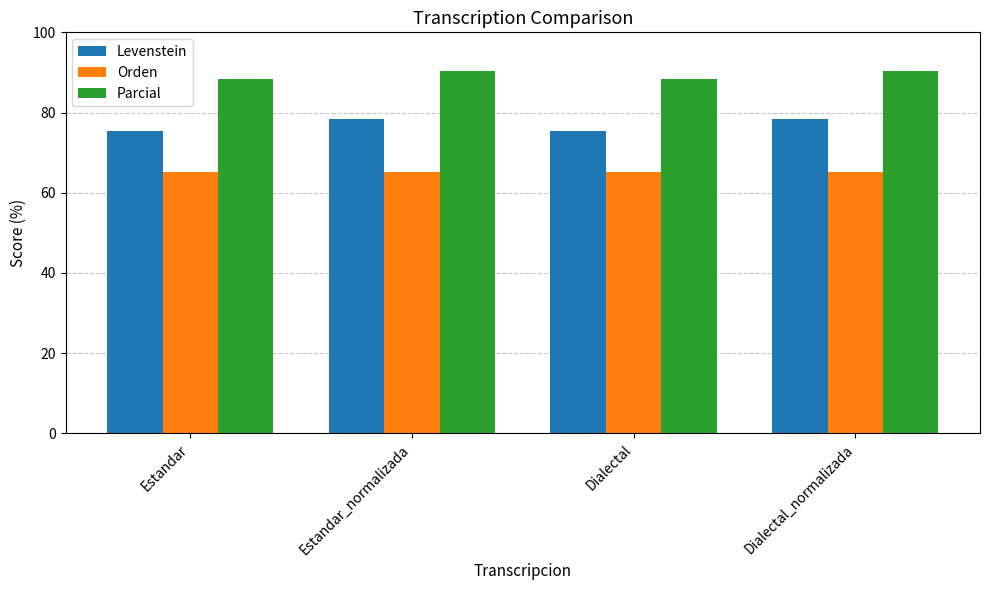

What are all the series names shown in the legend?

Levenstein, Orden, Parcial